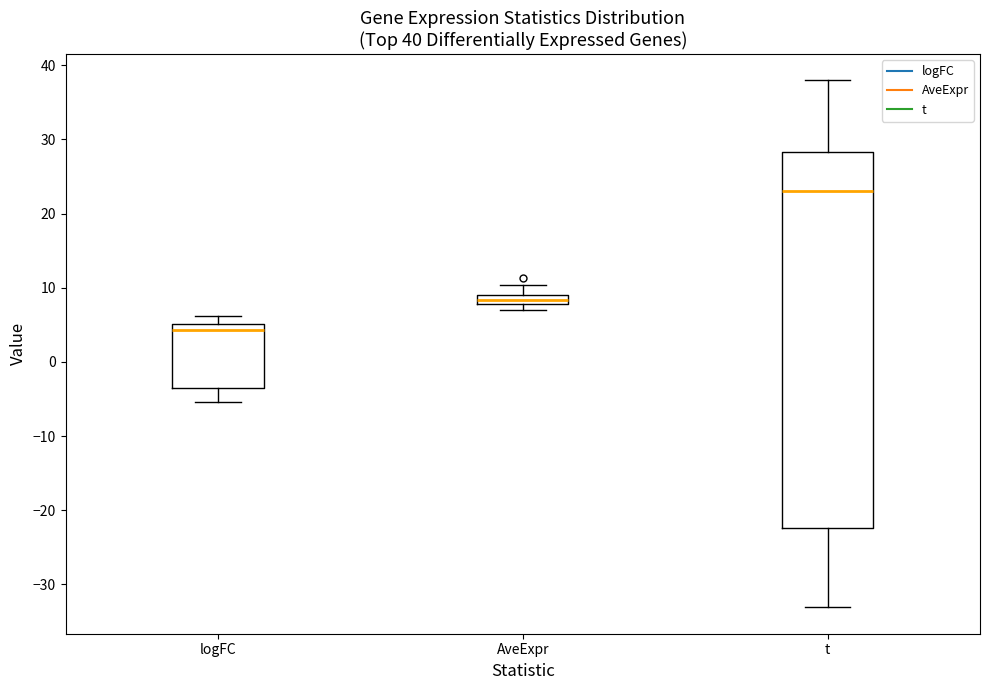

Which box is the tallest, from its lower edge to its upper edge?

t